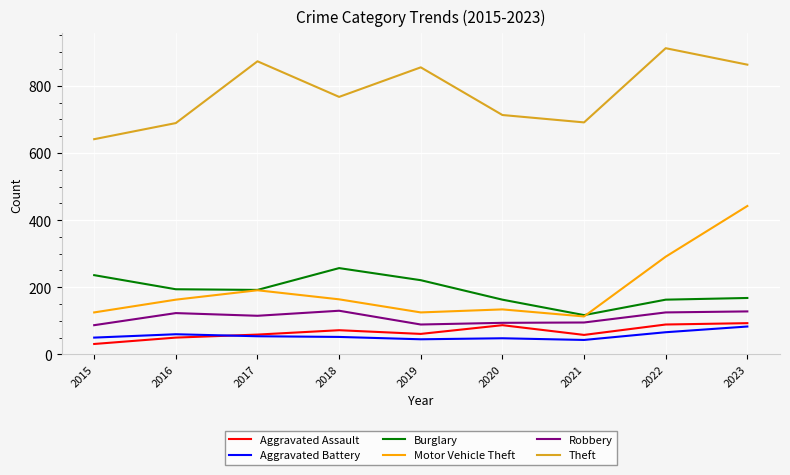

Which series has the widest spread of values?

Motor Vehicle Theft